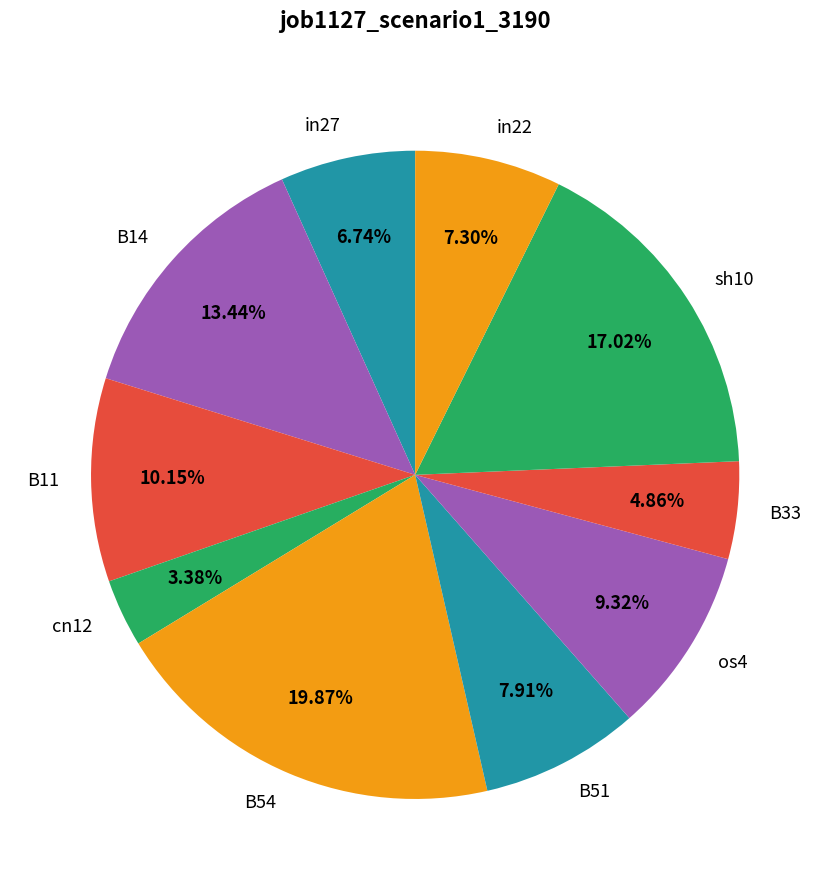

How many slices are in this pie chart?

10